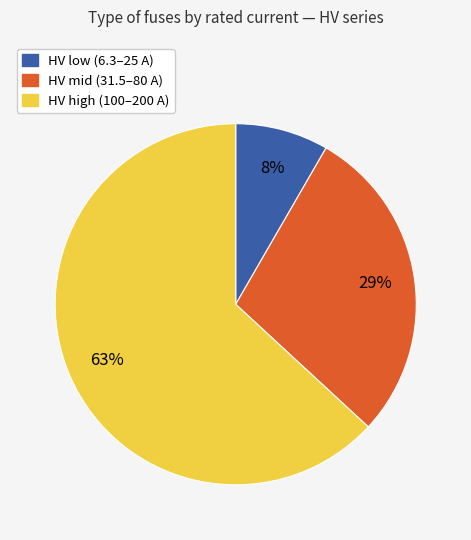

Is there any slice that represents more than half of the pie?

Yes